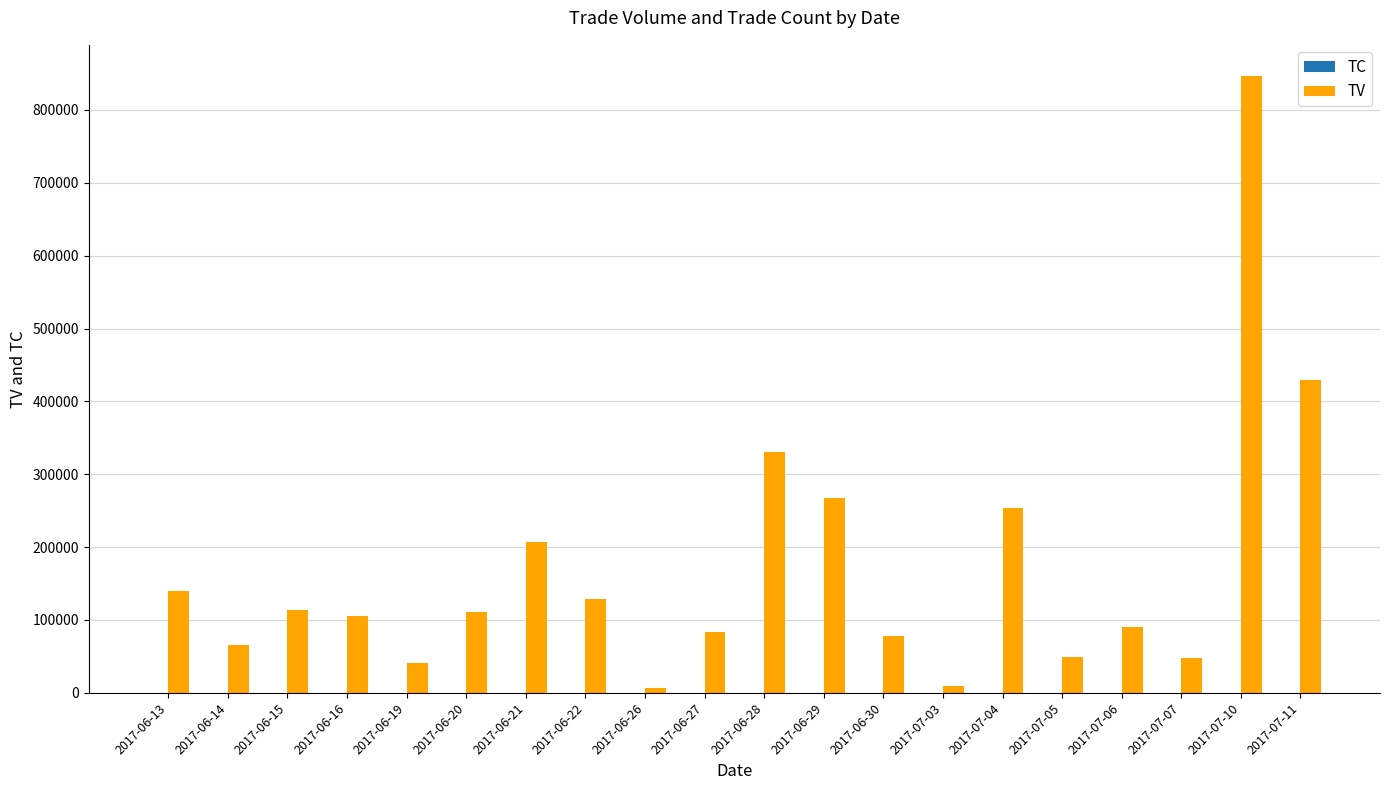

At which category does the chart reach its peak across all series?

2017-07-10